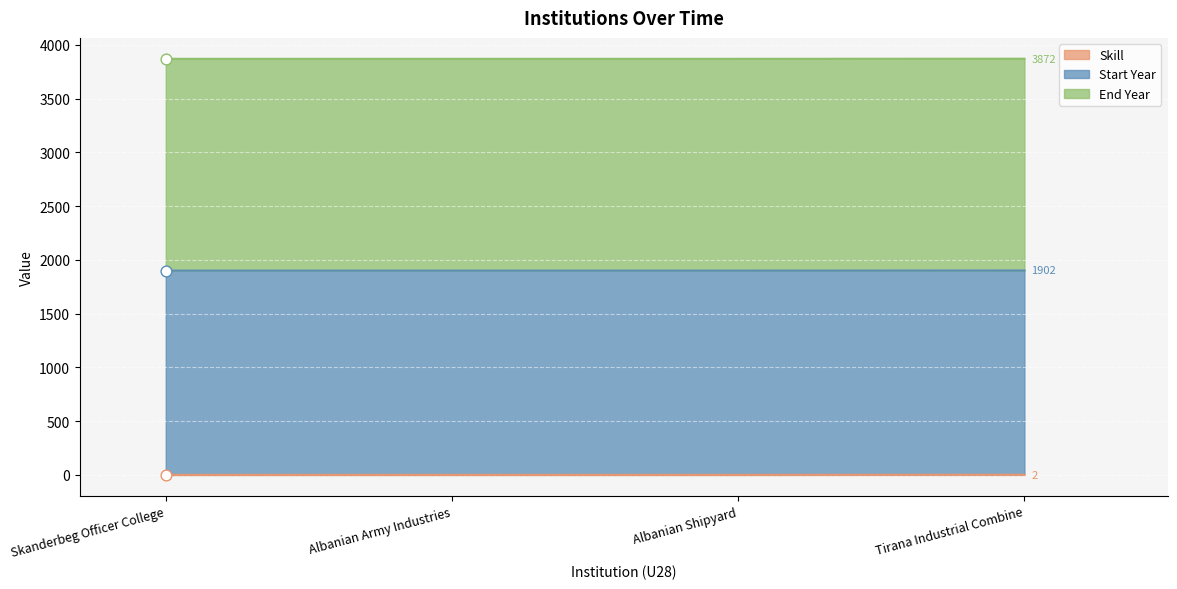

Which series reaches the maximum Y coordinate?

End Year